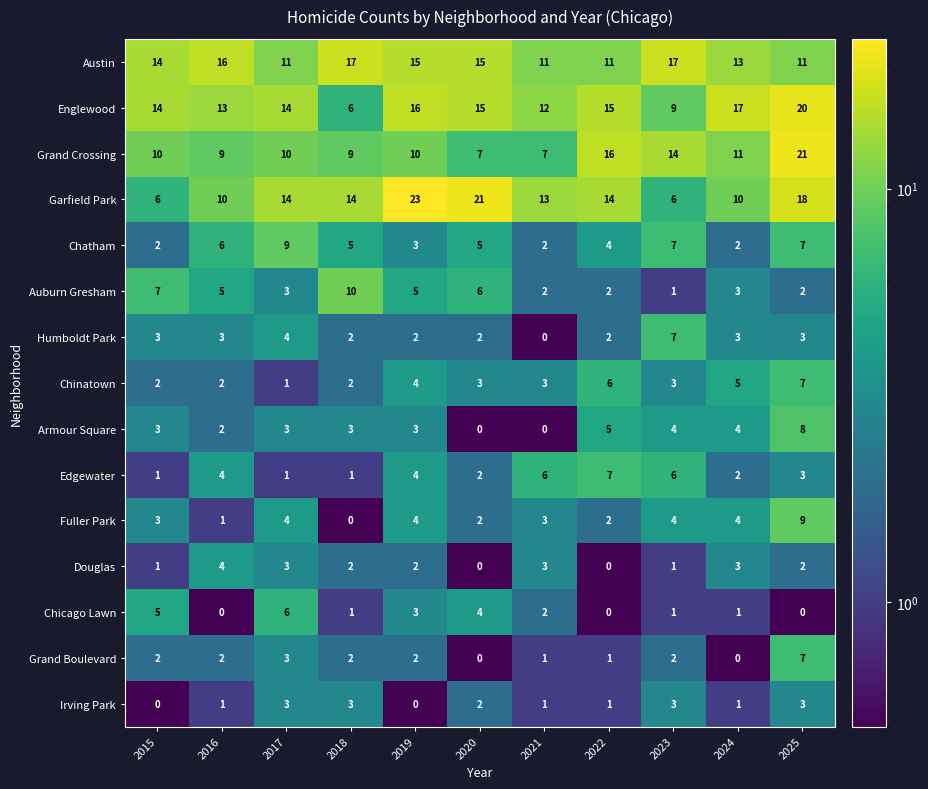

Where is Chinatown nearest to the value 4?

2019